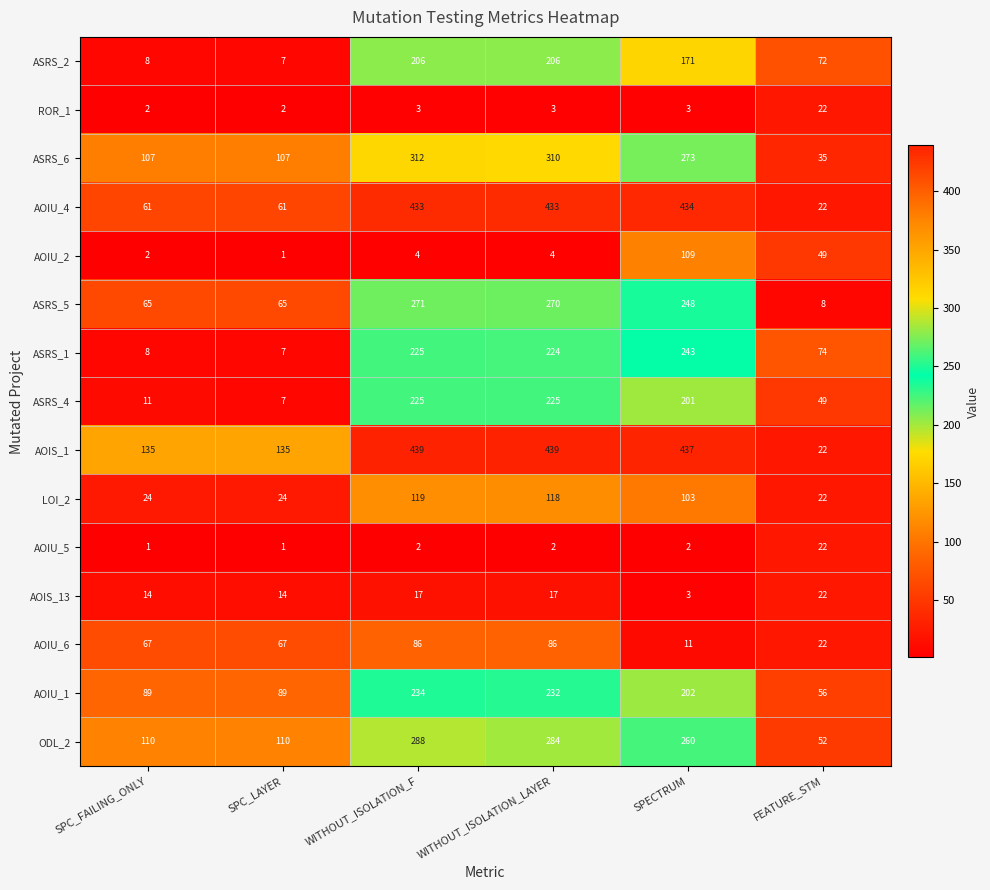

What is the highest value of the AOIU_2 series?

109